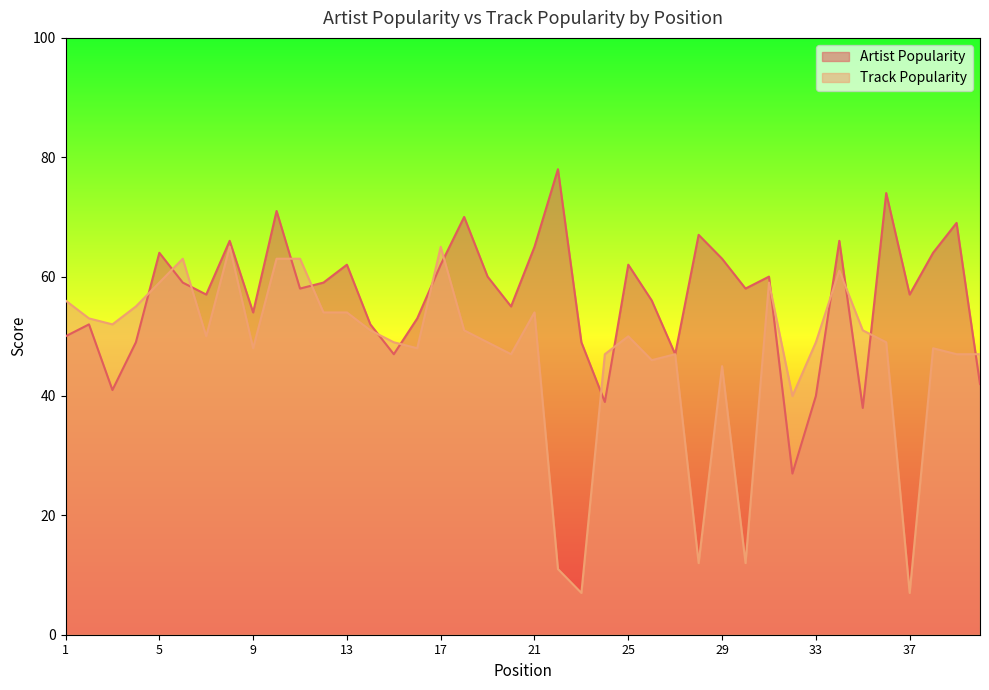

At 30, list the series in order from largest to smallest.

Artist Popularity, Track Popularity